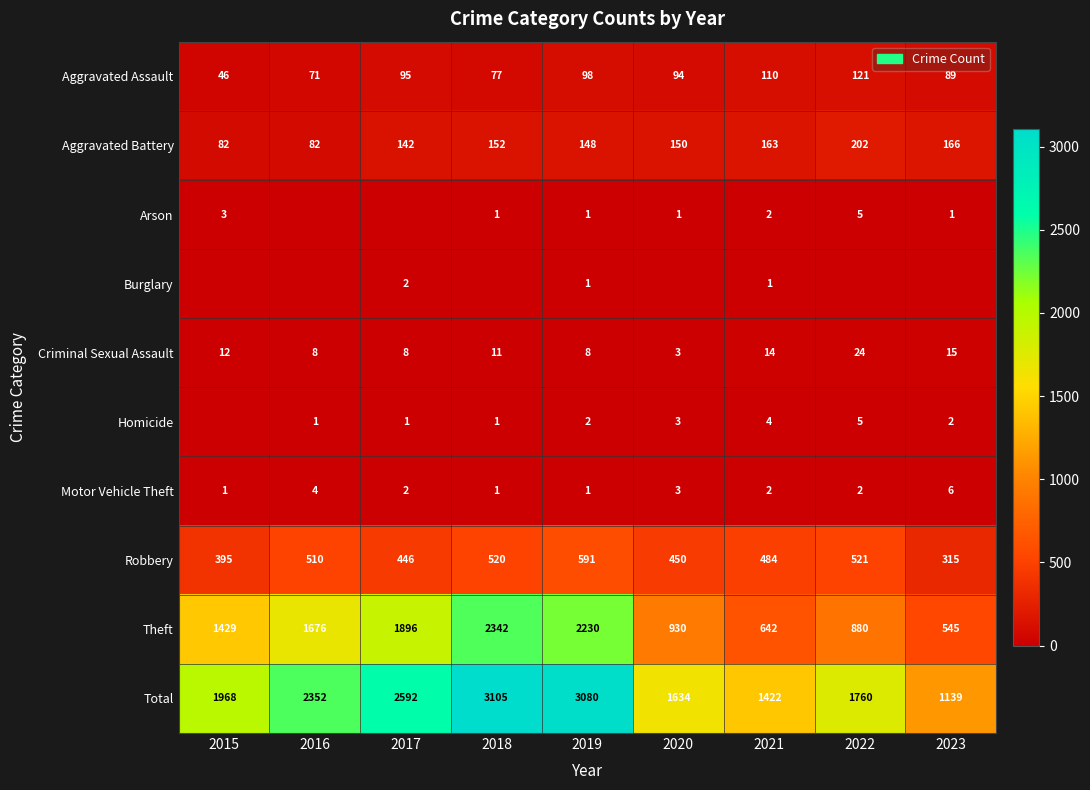

The Criminal Sexual Assault series shows 21 at 2023. True or false?

False